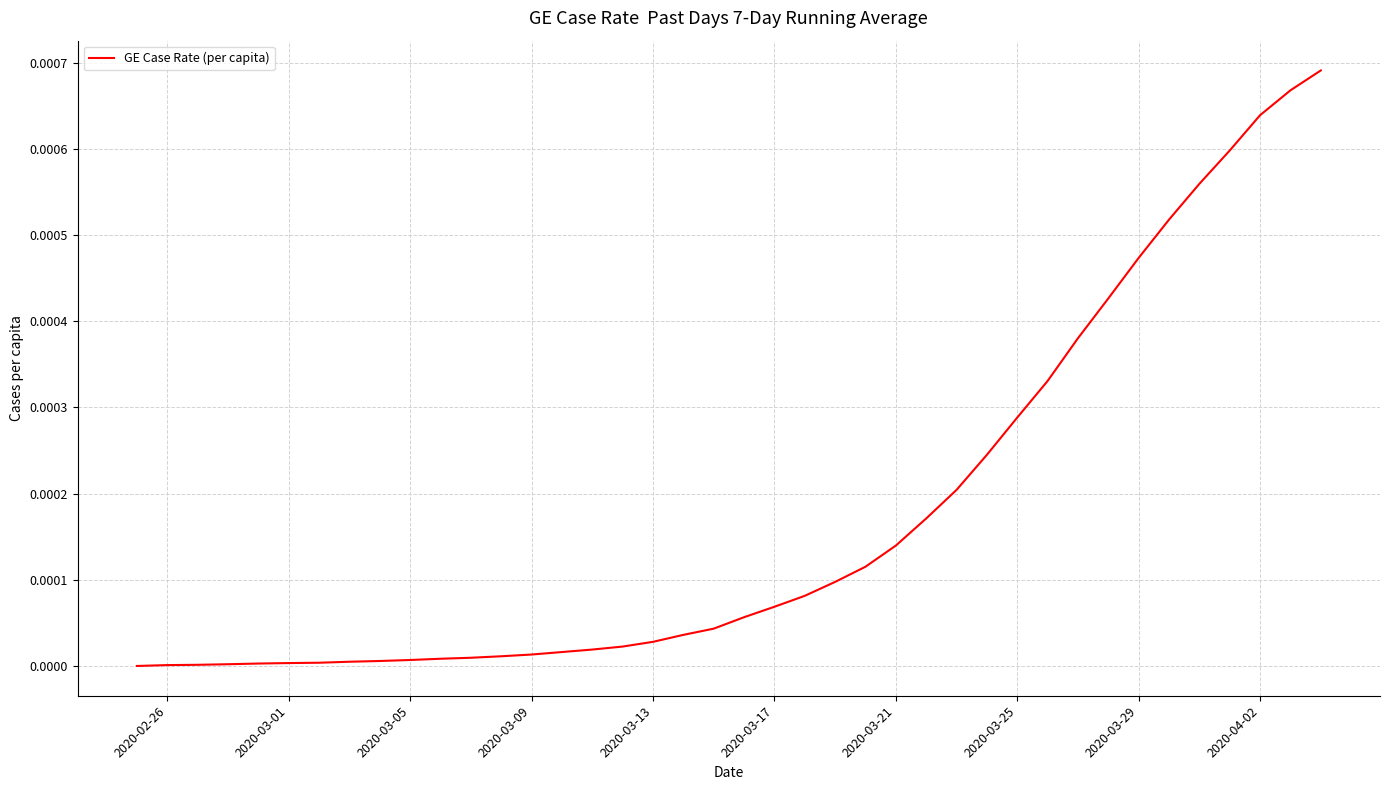

Count the number of data series in this chart.

1